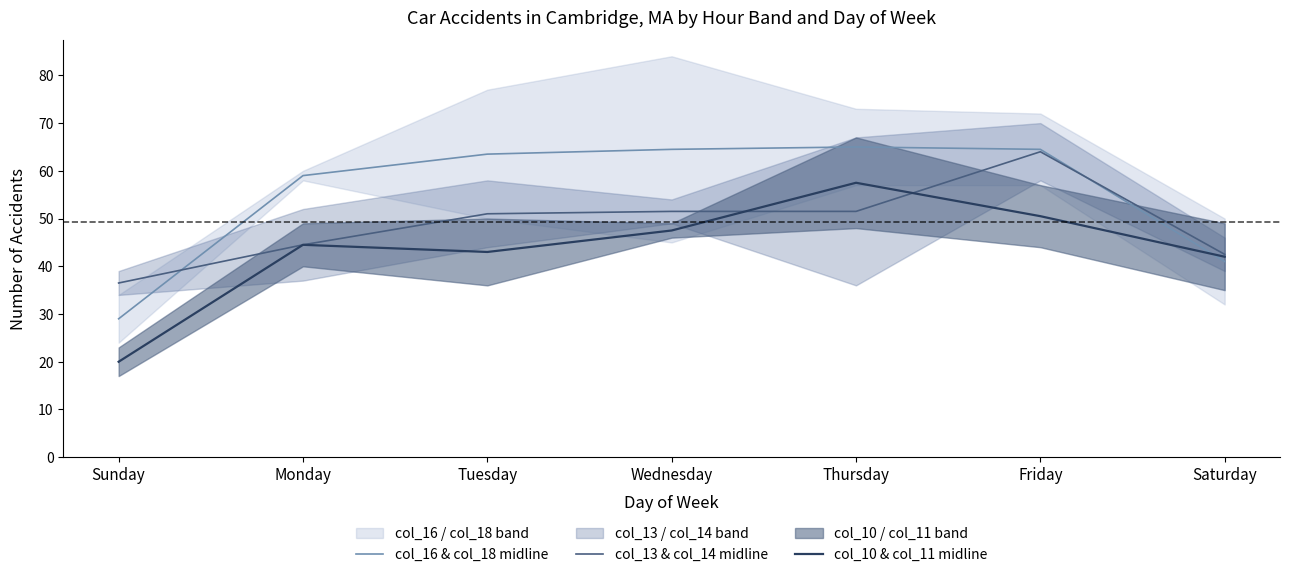

Which category has the highest value across all series?

Thursday